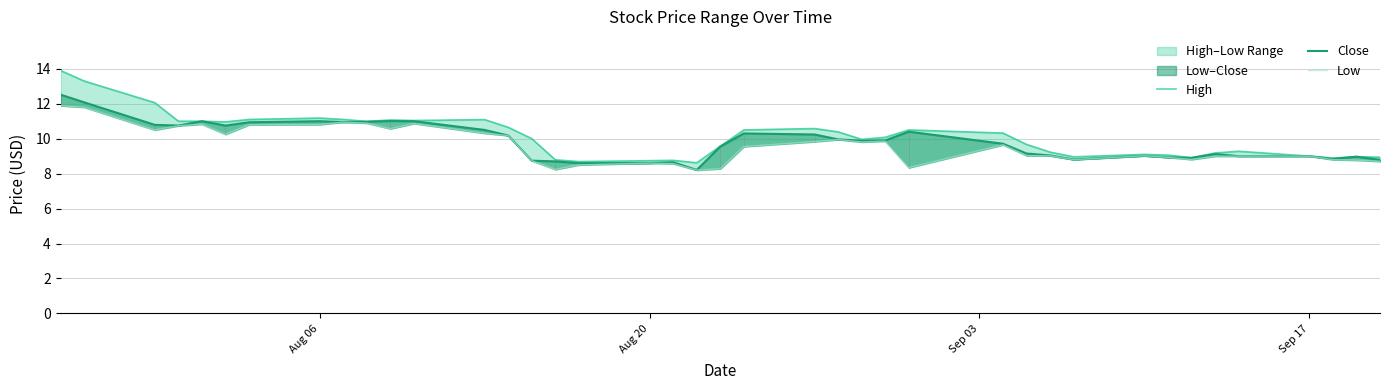

What is the smallest value displayed?

8.2